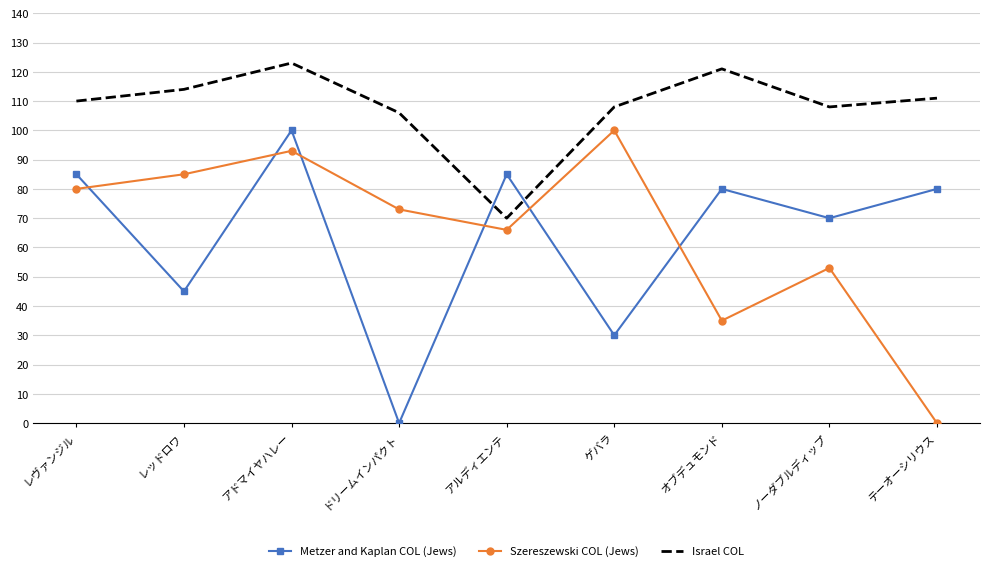

In Szereszewski COL (Jews), how many points are higher than both neighbors (excluding endpoints)?

3